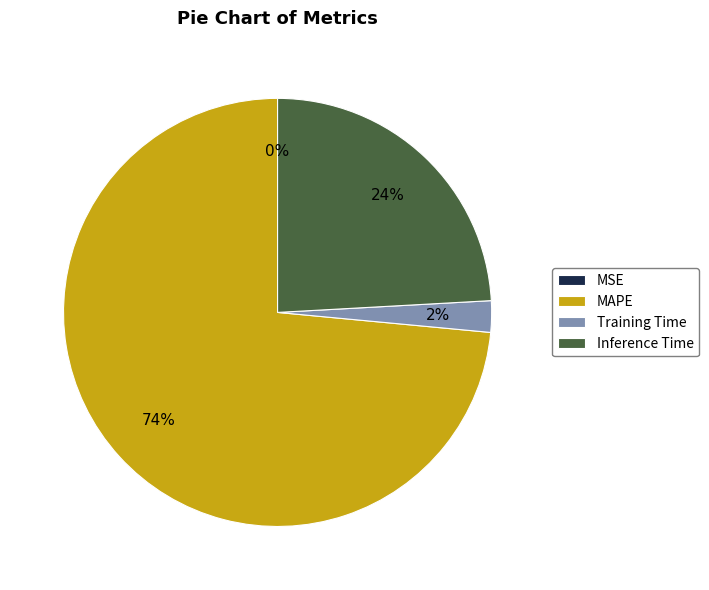

Between Inference Time and Training Time, which is larger?

Inference Time